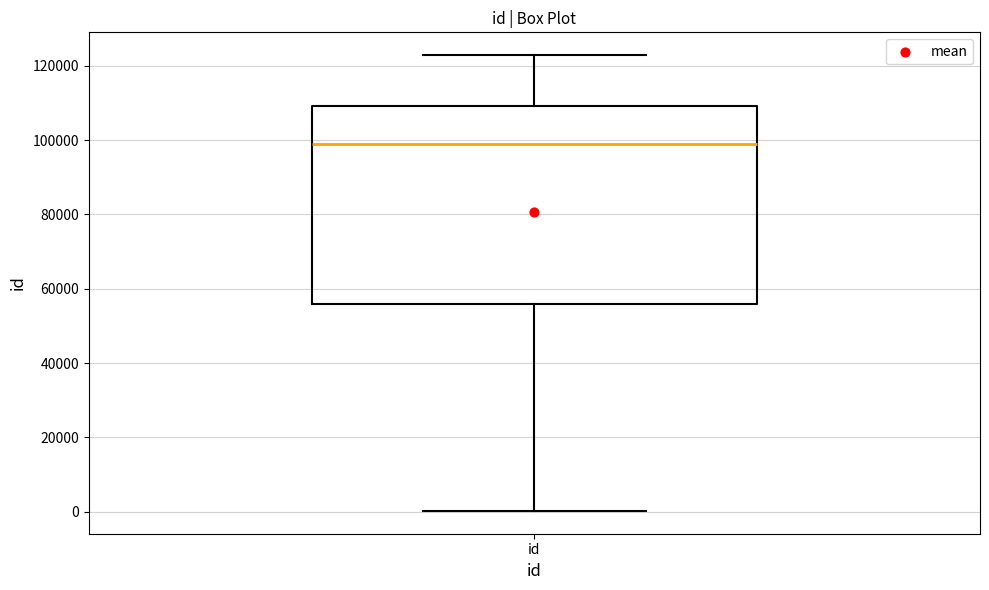

Read this box plot against the y-axis: the position of the median line, the range covered by the box, and the ends of both whiskers. The values are not printed on the chart, so give them approximately, as read against the axis.

median 98000, box 56000 to 110000, whiskers 0 to 122000